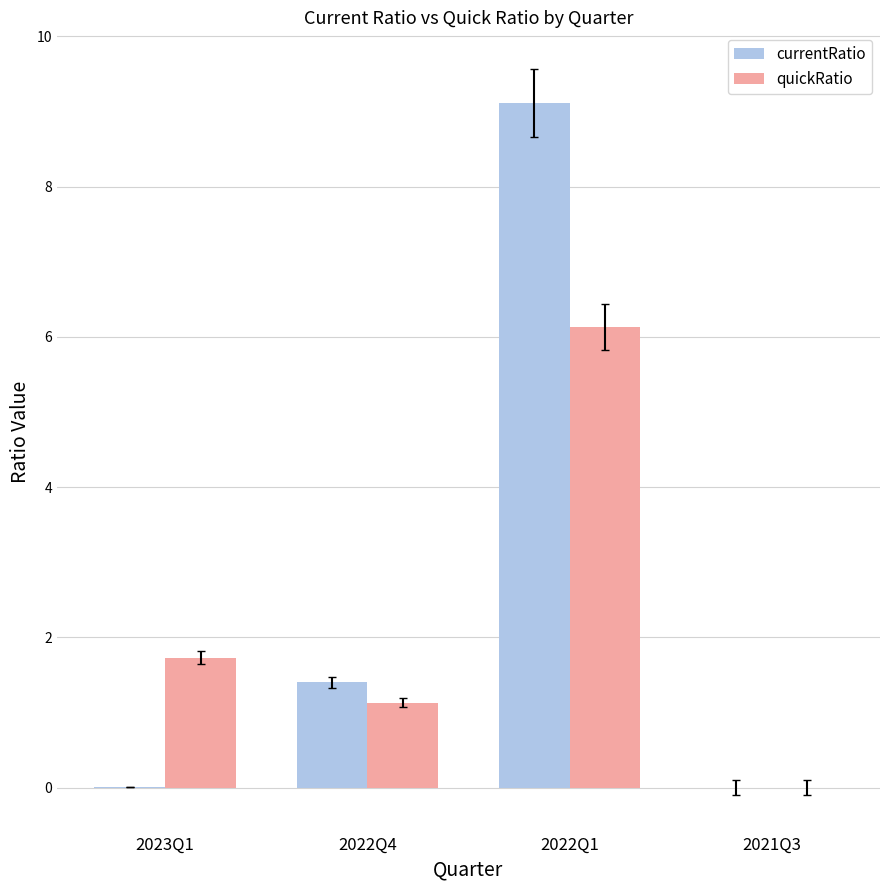

The currentRatio series shows 0.0 at 2023Q1. True or false?

True